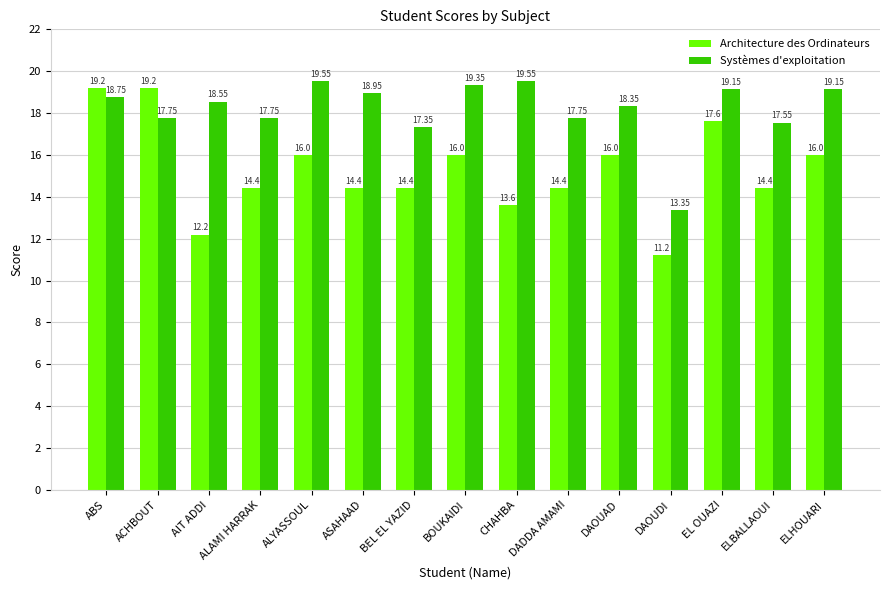

What is the difference between the Architecture des Ordinateurs values at EL OUAZI and ASAHAAD?

3.2